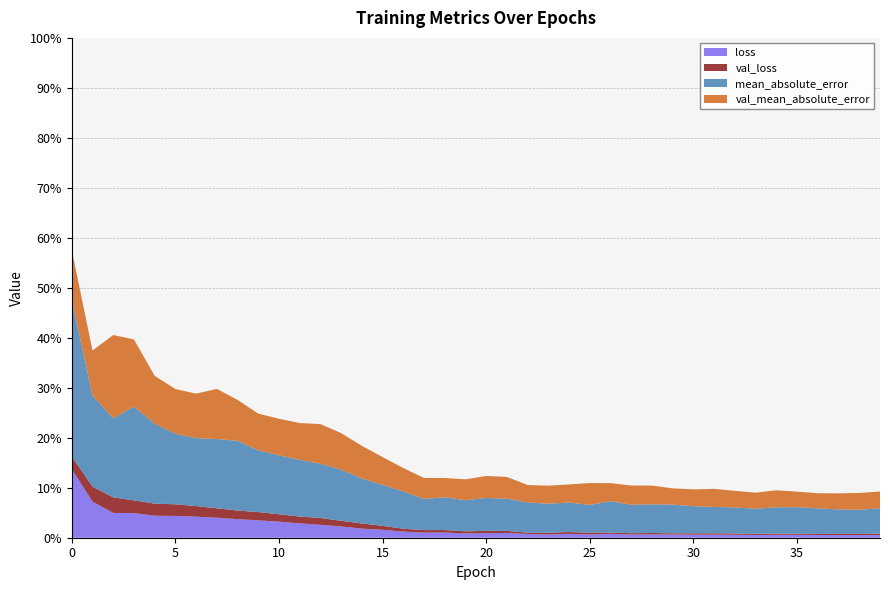

Reading left to right, transcribe all the data shown in this chart.

loss: 0.1	0.1	0.0	0.0	0.0	0.0	0.0	0.0	0.0	0.0	0.0	0.0	0.0	0.0	0.0	0.0	0.0	0.0	0.0	0.0	0.0	0.0	0.0	0.0	0.0	0.0	0.0	0.0	0.0	0.0	0.0	0.0	0.0	0.0	0.0	0.0	0.0	0.0	0.0	0.0
val_loss: 0.0	0.0	0.0	0.0	0.0	0.0	0.0	0.0	0.0	0.0	0.0	0.0	0.0	0.0	0.0	0.0	0.0	0.0	0.0	0.0	0.0	0.0	0.0	0.0	0.0	0.0	0.0	0.0	0.0	0.0	0.0	0.0	0.0	0.0	0.0	0.0	0.0	0.0	0.0	0.0
mean_absolute_error: 0.3	0.2	0.2	0.2	0.2	0.1	0.1	0.1	0.1	0.1	0.1	0.1	0.1	0.1	0.1	0.1	0.1	0.1	0.1	0.1	0.1	0.1	0.1	0.1	0.1	0.1	0.1	0.1	0.1	0.1	0.1	0.1	0.1	0.1	0.1	0.1	0.1	0.0	0.0	0.1
val_mean_absolute_error: 0.1	0.1	0.2	0.1	0.1	0.1	0.1	0.1	0.1	0.1	0.1	0.1	0.1	0.1	0.1	0.1	0.0	0.0	0.0	0.0	0.0	0.0	0.0	0.0	0.0	0.0	0.0	0.0	0.0	0.0	0.0	0.0	0.0	0.0	0.0	0.0	0.0	0.0	0.0	0.0